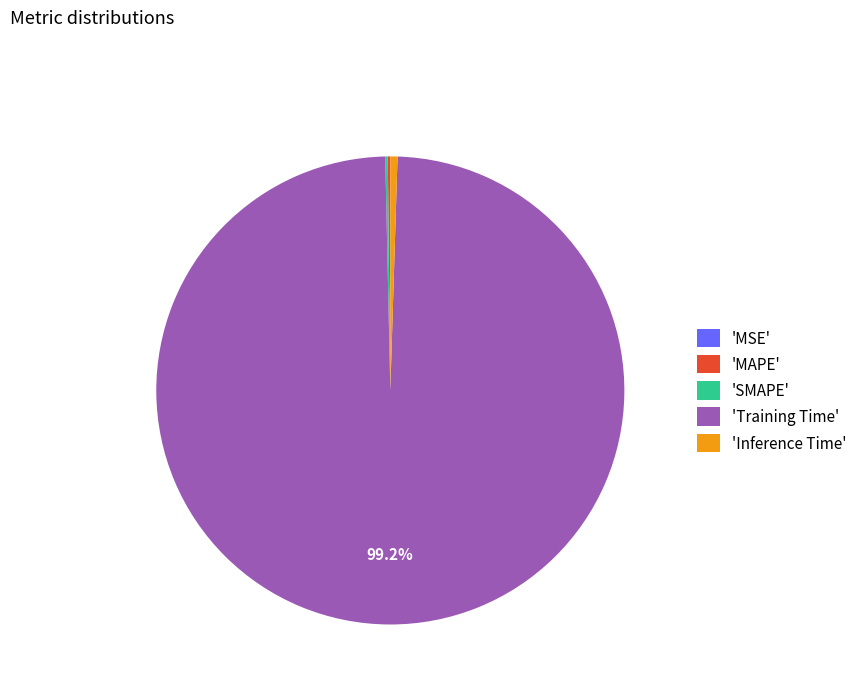

What is the largest slice in the pie chart?

'Training Time'